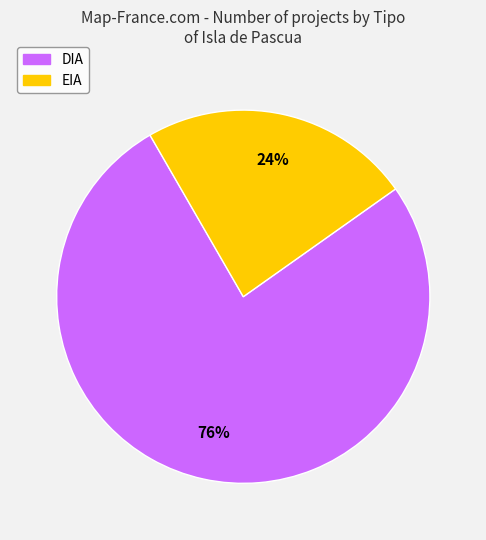

Between EIA and DIA, which is larger?

DIA